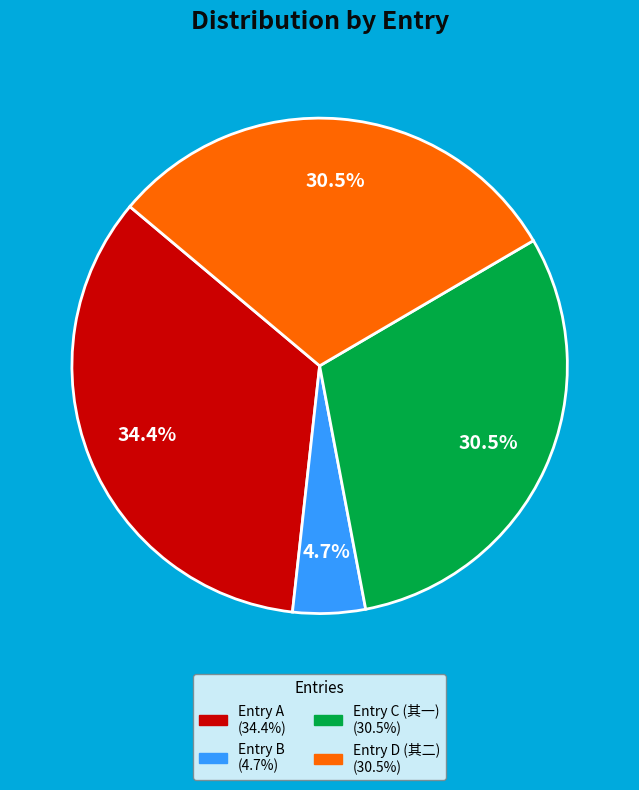

Is there a majority slice in this chart?

No